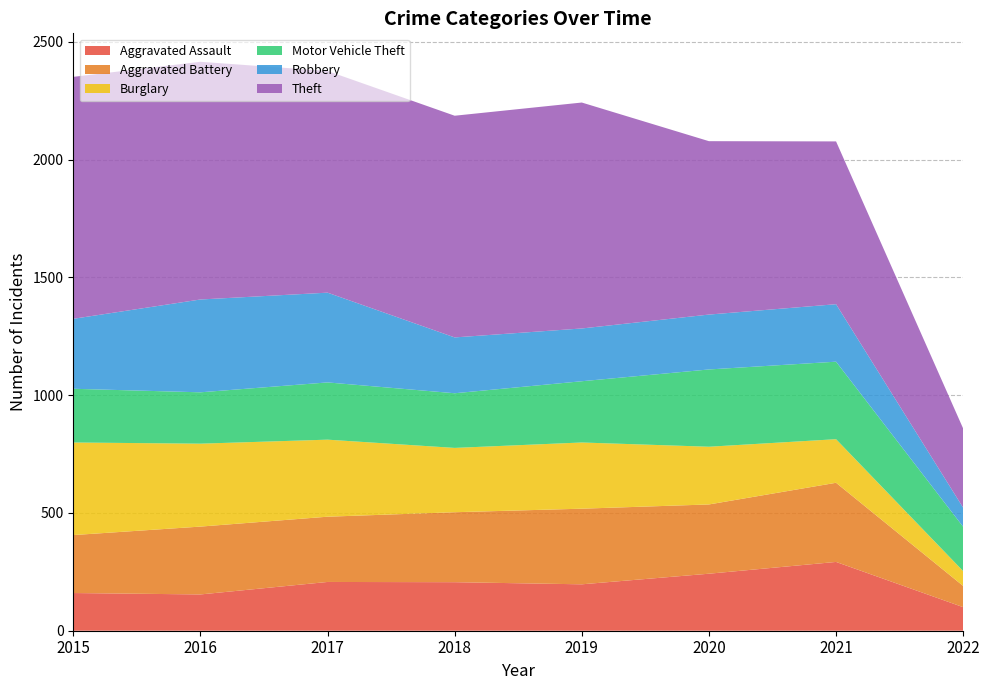

Reading right to left, list all the values displayed in this chart.

Aggravated Assault: 100	292	242	197	206	207	154	160
Aggravated Battery: 90	336	294	321	297	277	288	246
Burglary: 63	185	245	281	273	327	352	393
Motor Vehicle Theft: 188	329	328	260	232	243	218	228
Robbery: 81	244	233	224	237	381	394	297
Theft: 336	691	736	959	941	941	1009	1027